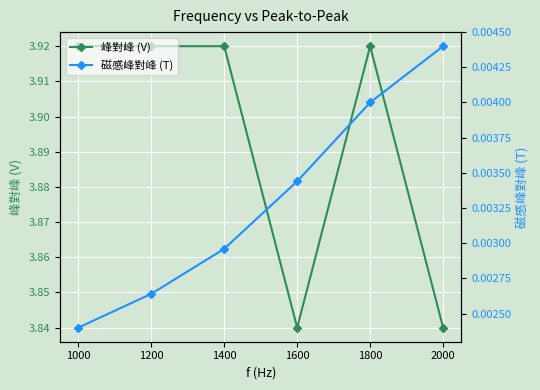

How many distinct data groups are displayed?

2